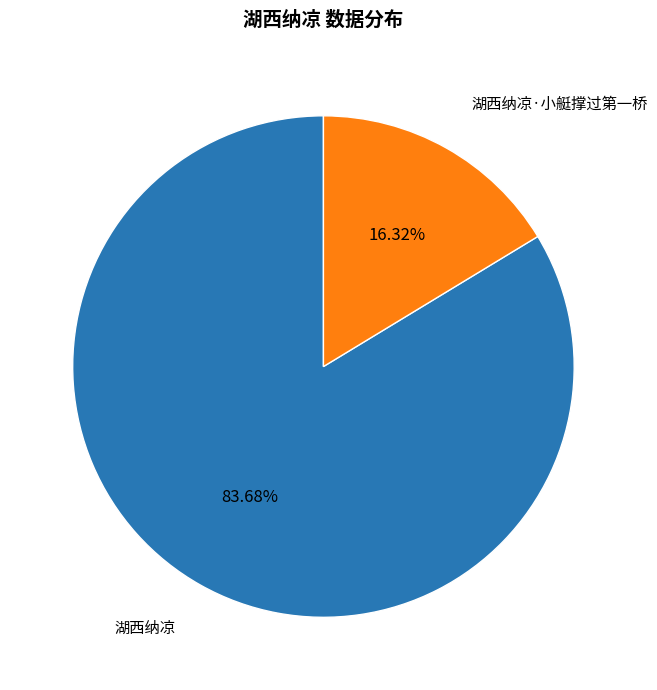

What is the largest slice in the pie chart?

湖西纳凉